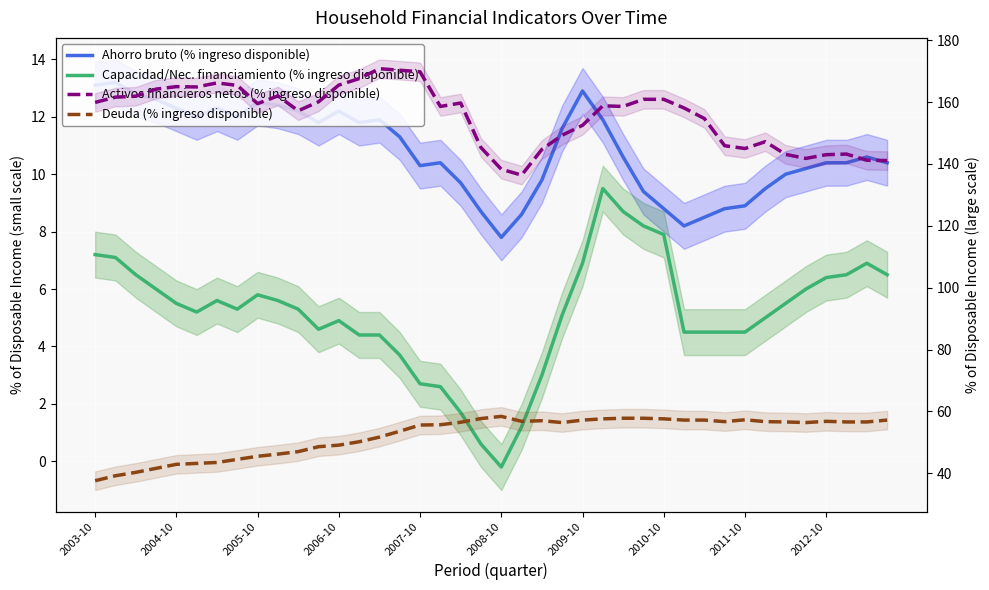

How many lines are shown in the chart?

4